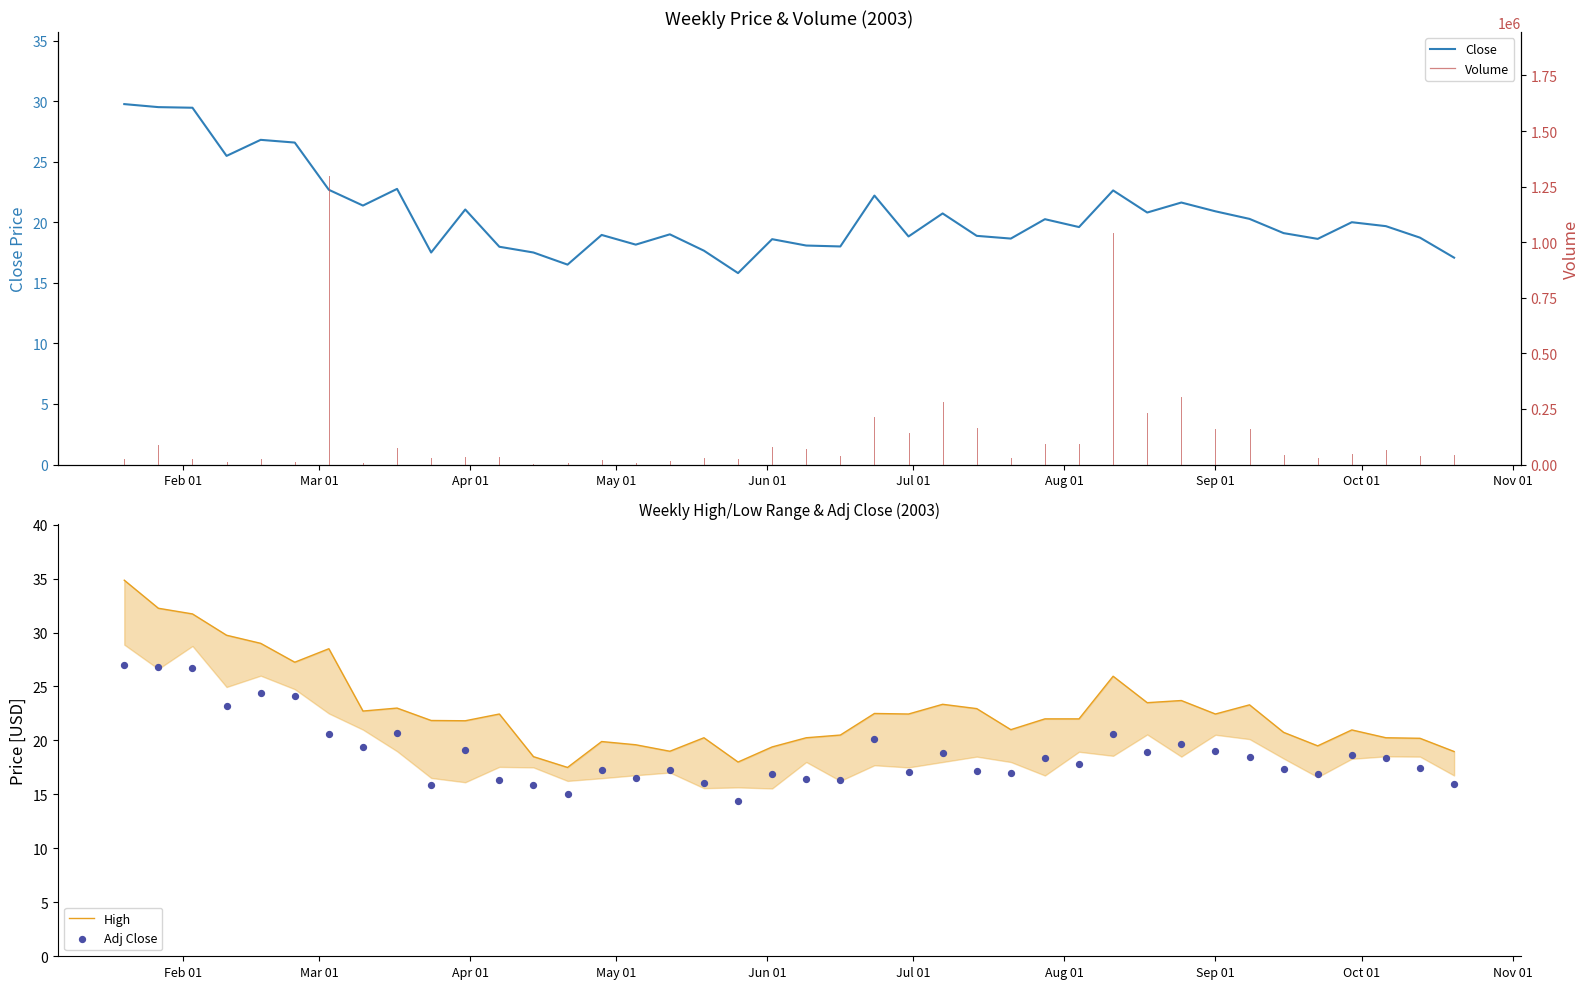

Which series contains the highest Y value?

High